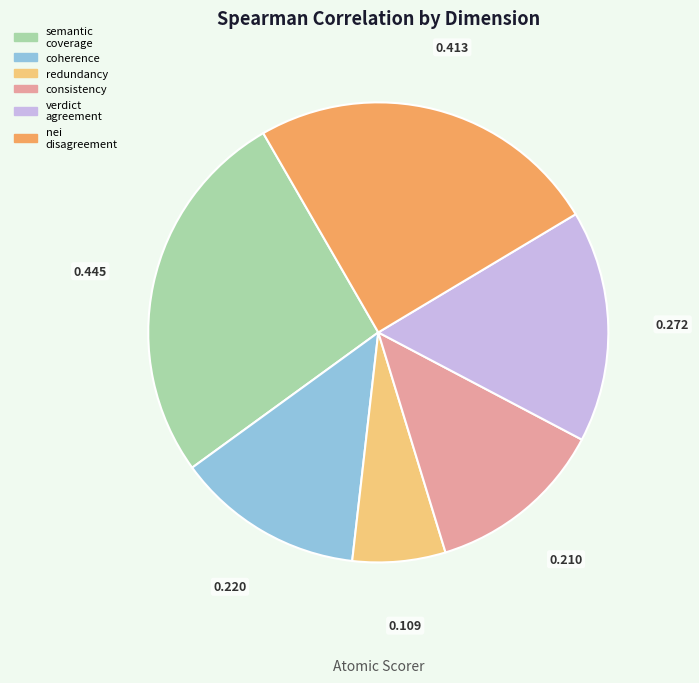

How many slices are in this pie chart?

6